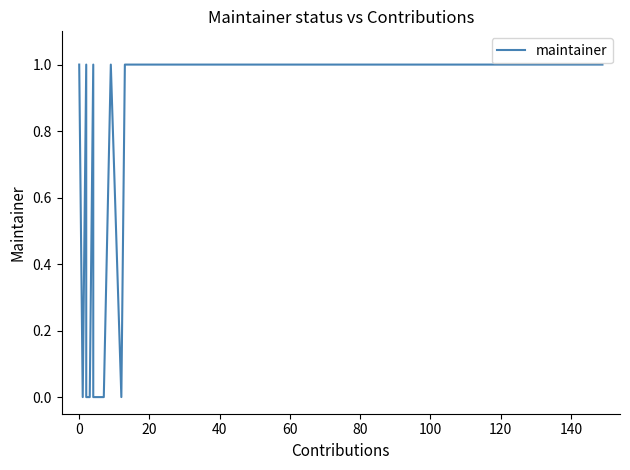

Does the chart have visible grid lines?

No